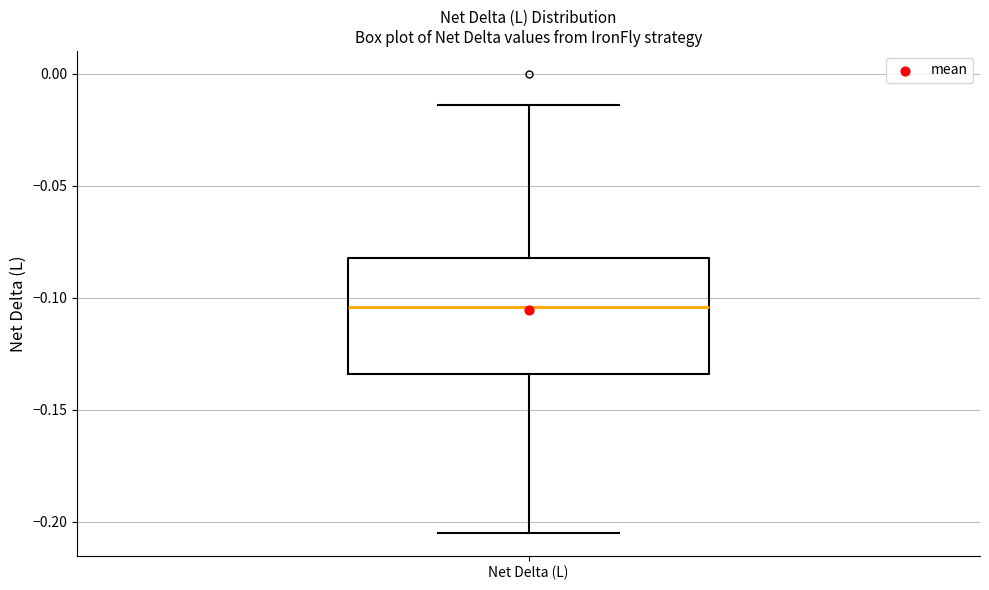

Read this box plot against the y-axis: the position of the median line, the range covered by the box, and the ends of both whiskers. The values are not printed on the chart, so give them approximately, as read against the axis.

median -0.105, box -0.135 to -0.080, whiskers -0.205 to -0.015